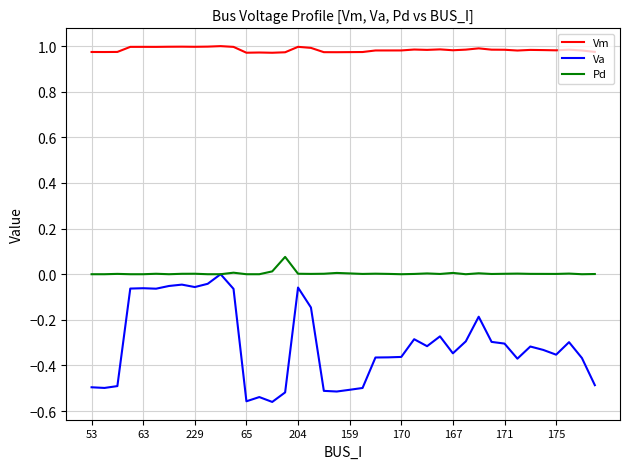

List the series in order of their peak value, highest first.

Vm, Pd, Va